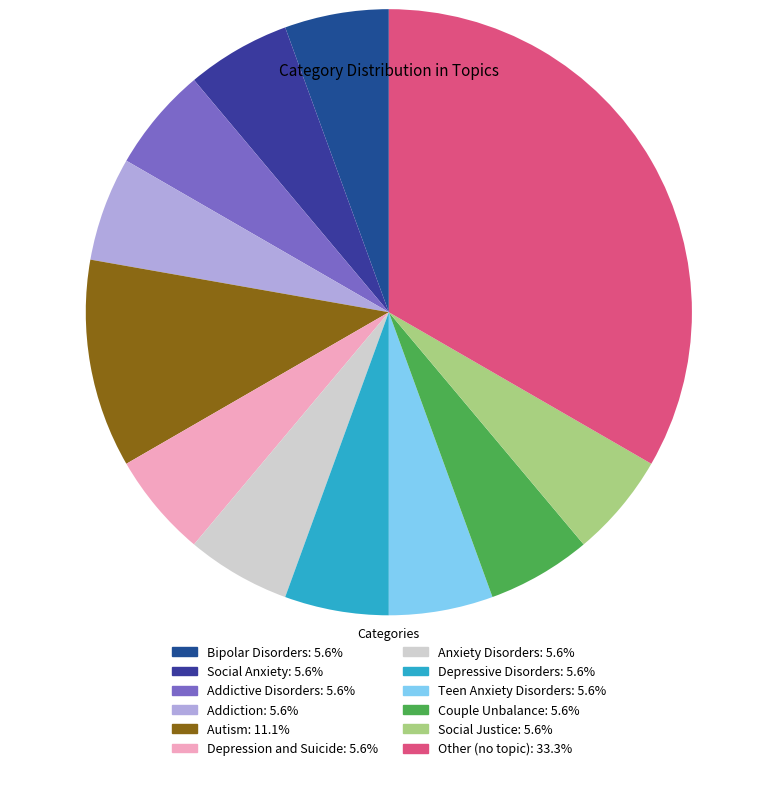

Count the number of slices in the pie.

12